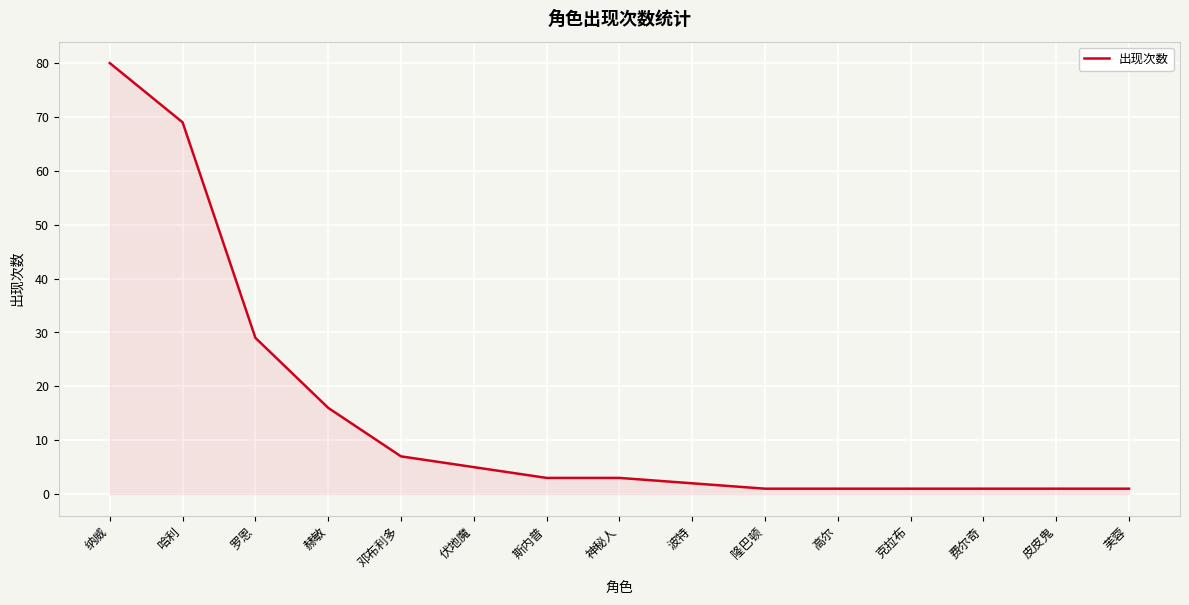

Which category has the highest value across all series?

纳威